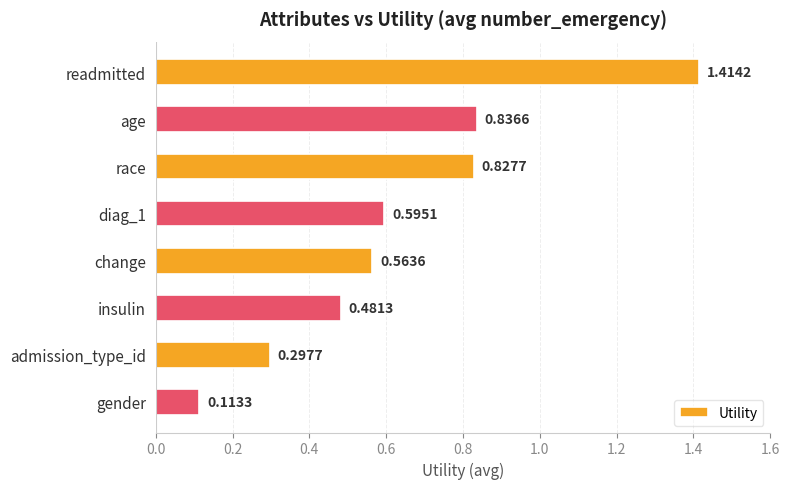

What is the difference between the maximum and second lowest values?

1.1